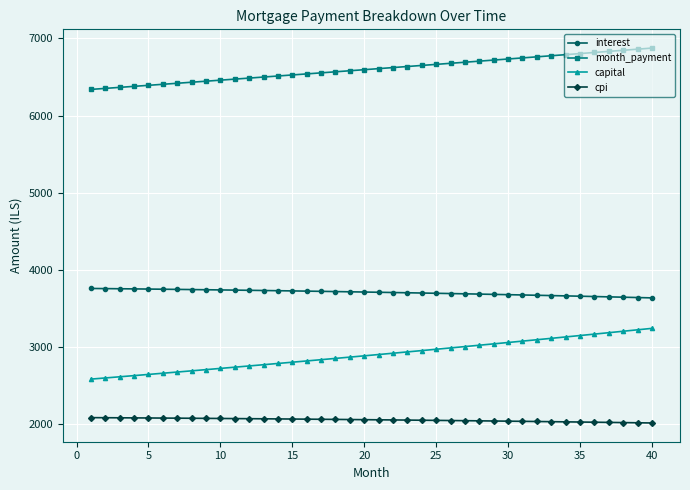

List the series in order of their overall mean, lowest first.

cpi, capital, interest, month_payment